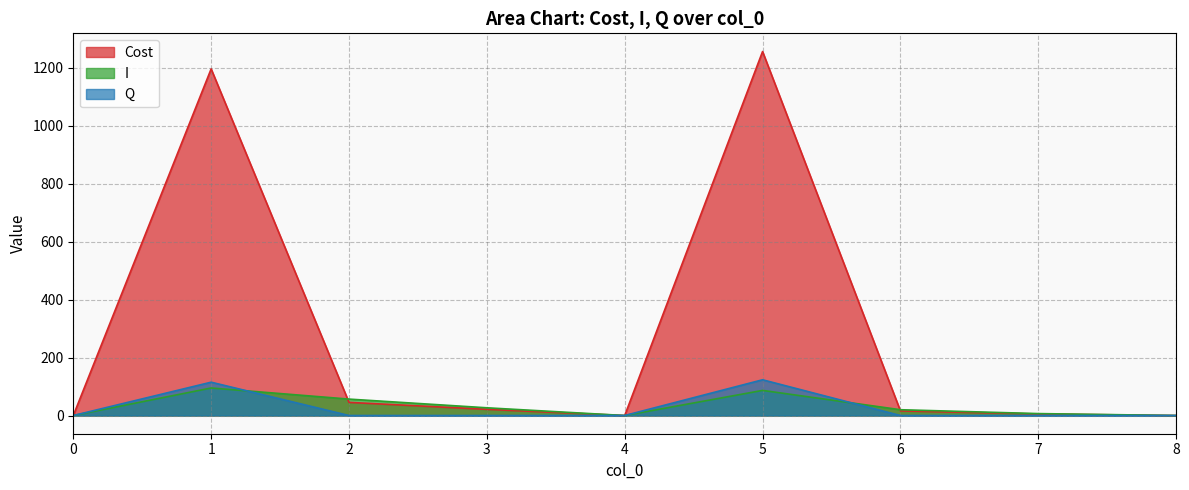

Is it true that Cost equals 5.3 at 7?

True